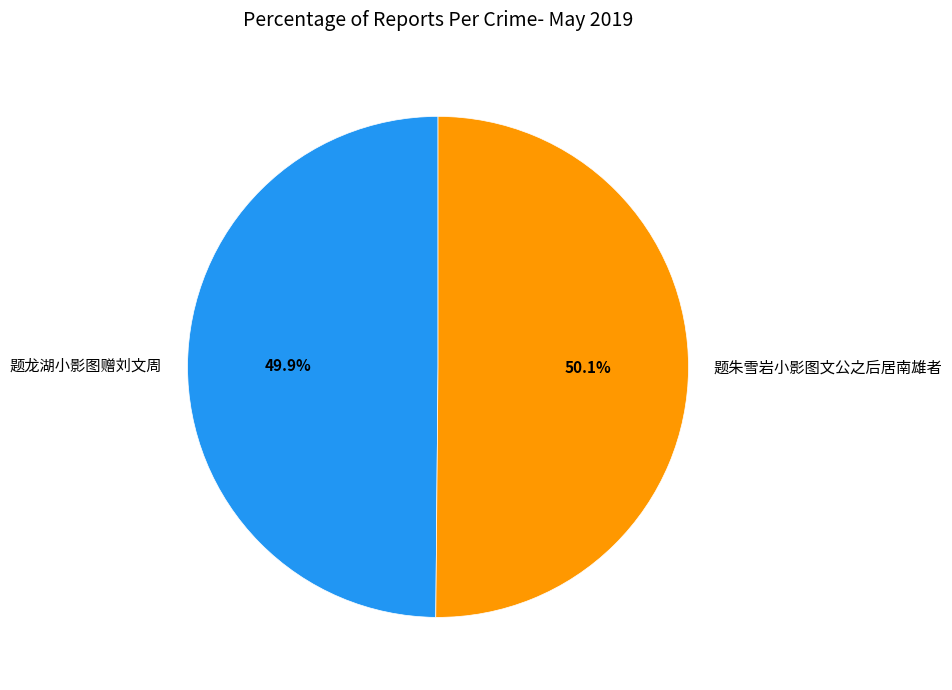

Count the number of slices in the pie.

2